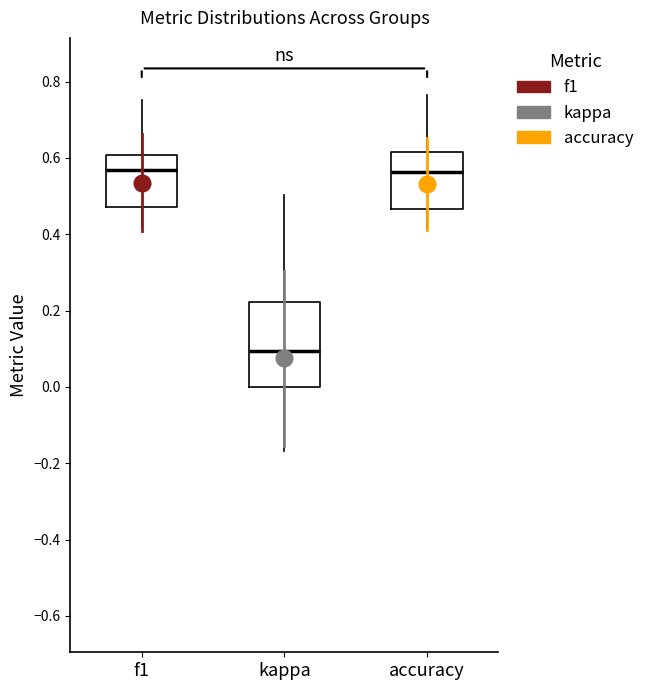

Reading left to right, transcribe this box plot: for each box, give where its median line is, the range the box spans, and where its two whiskers end, as read against the y-axis. The values are not printed on the chart, so give them approximately, as read against the axis.

f1: median 0.56, box 0.48 to 0.60, whiskers 0.42 to 0.76
kappa: median 0.10, box 0.00 to 0.22, whiskers -0.16 to 0.50
accuracy: median 0.56, box 0.46 to 0.62, whiskers 0.42 to 0.76